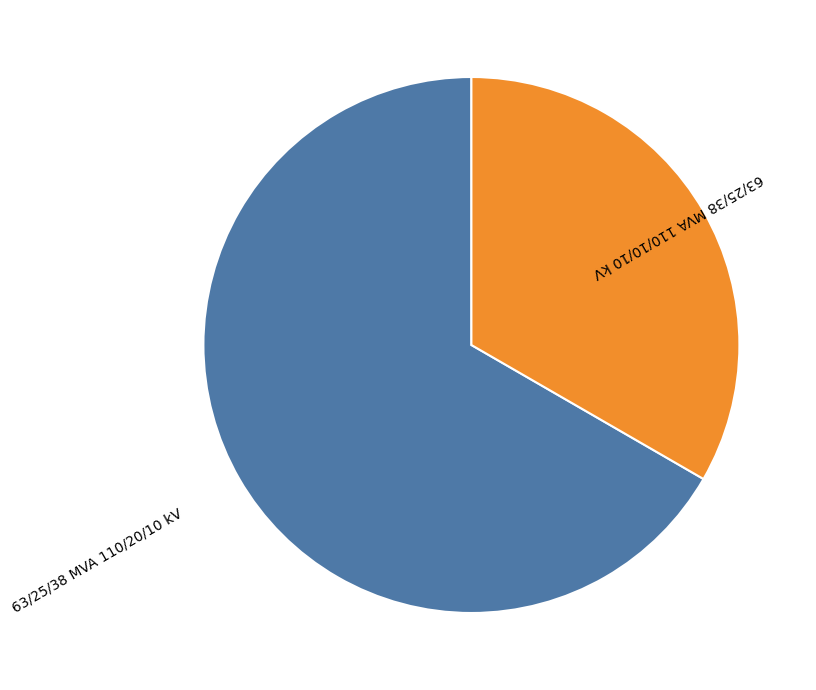

Is the sum of 63/25/38 MVA 110/20/10 kV and 63/25/38 MVA 110/10/10 kV greater than half?

Yes